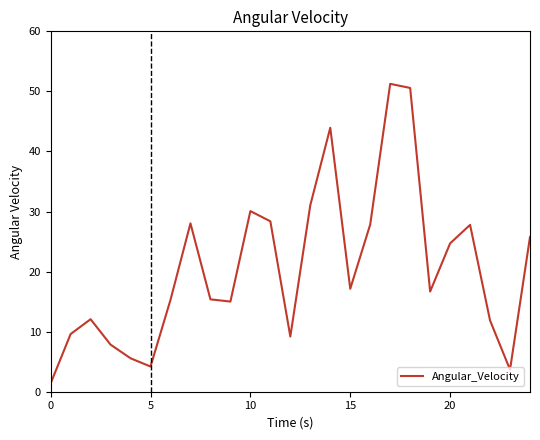

What is the difference between the maximum and minimum values?

49.9